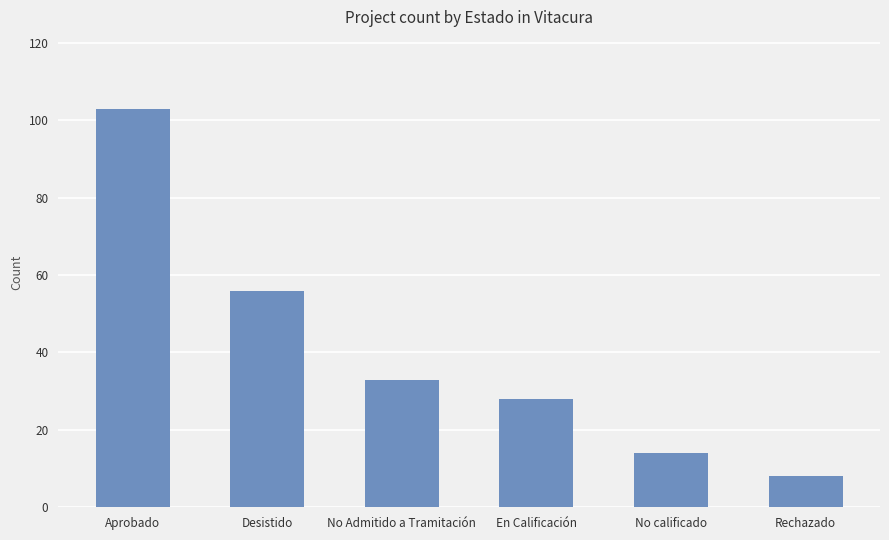

Between No calificado and No Admitido a Tramitación, which is larger?

No Admitido a Tramitación